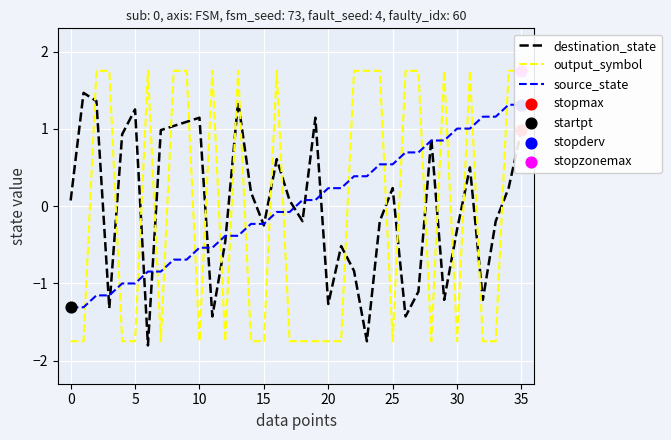

Which series contains the highest Y value?

output_symbol